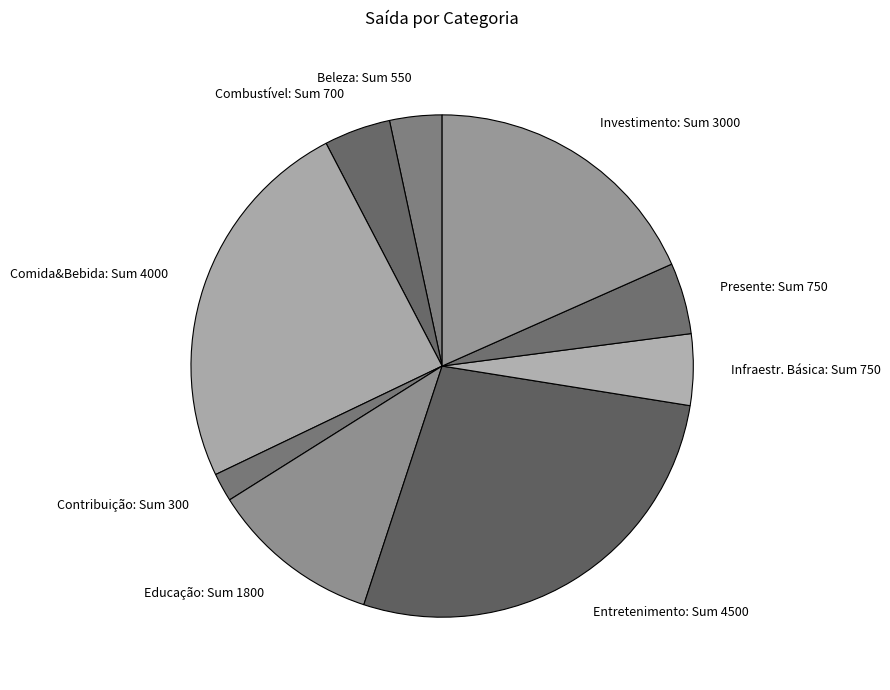

The Investimento slice represents 18% of the pie. True or false?

True